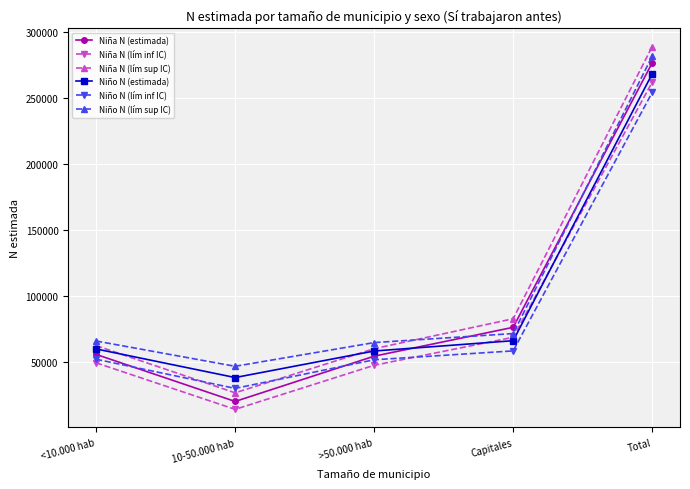

True or false: Niña N (lím inf IC) and Niña N (estimada) cross at least once.

False